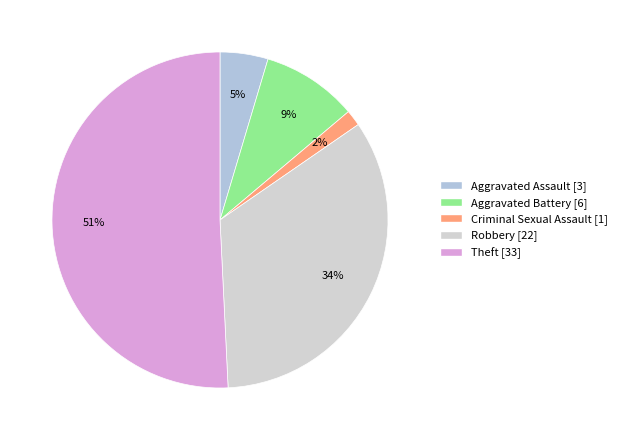

To the nearest percent, what is the difference between the Theft and Robbery slice percentages?

17%